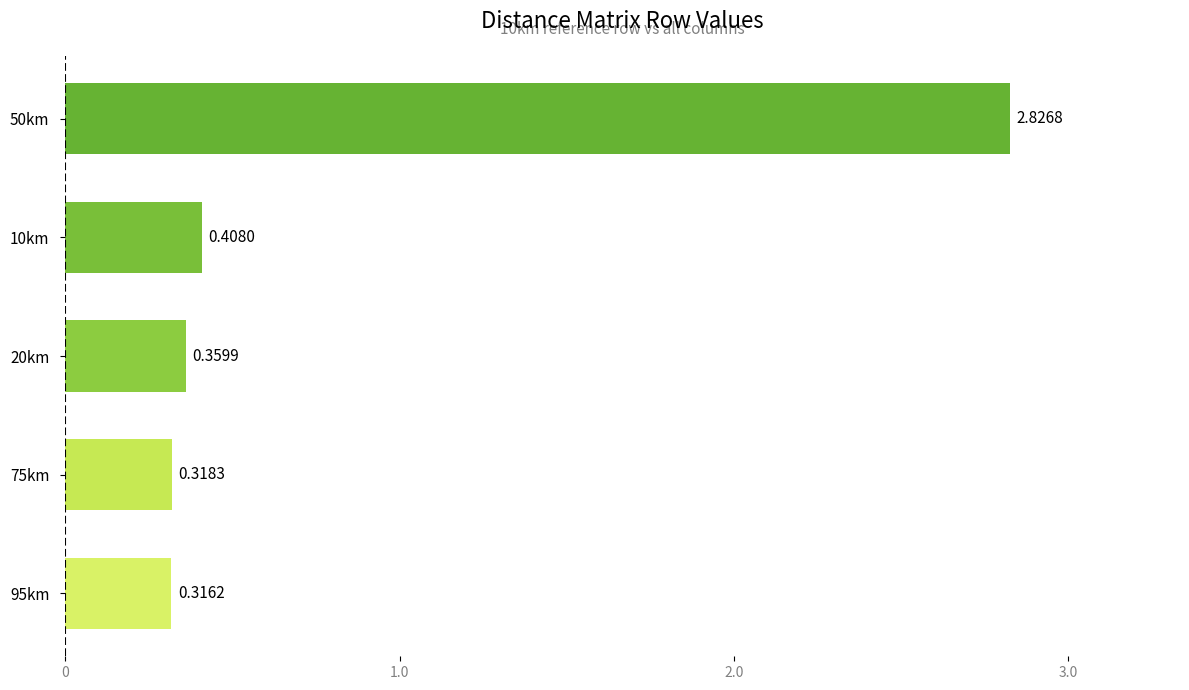

What is the sum of the values at 20km and 75km?

0.7